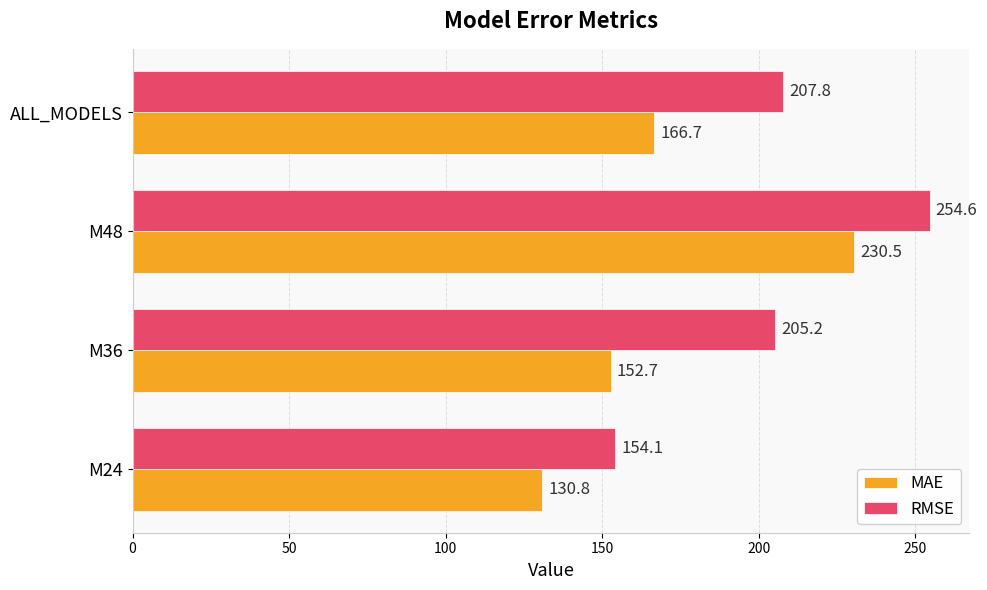

At which category is the sum across all series the highest?

M48